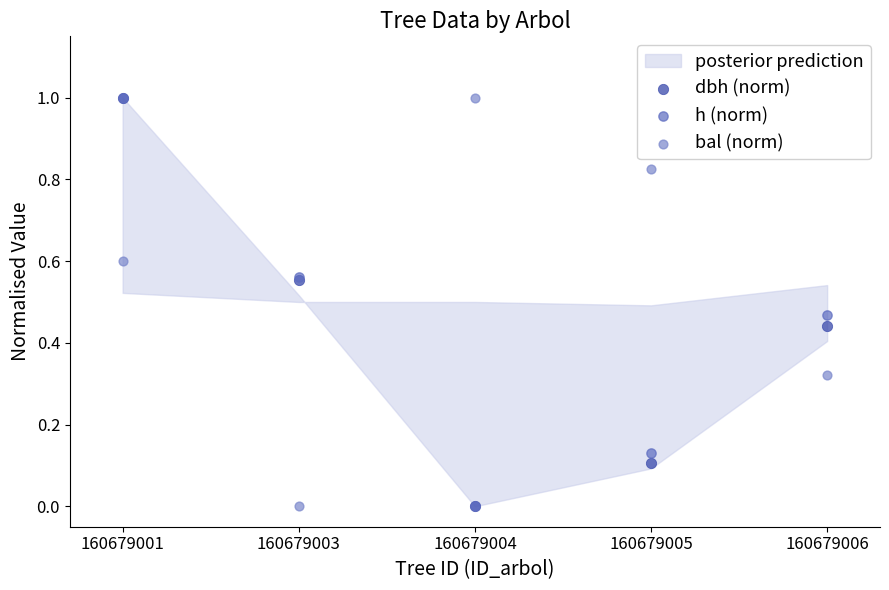

Which series contains the highest Y value?

dbh (norm)